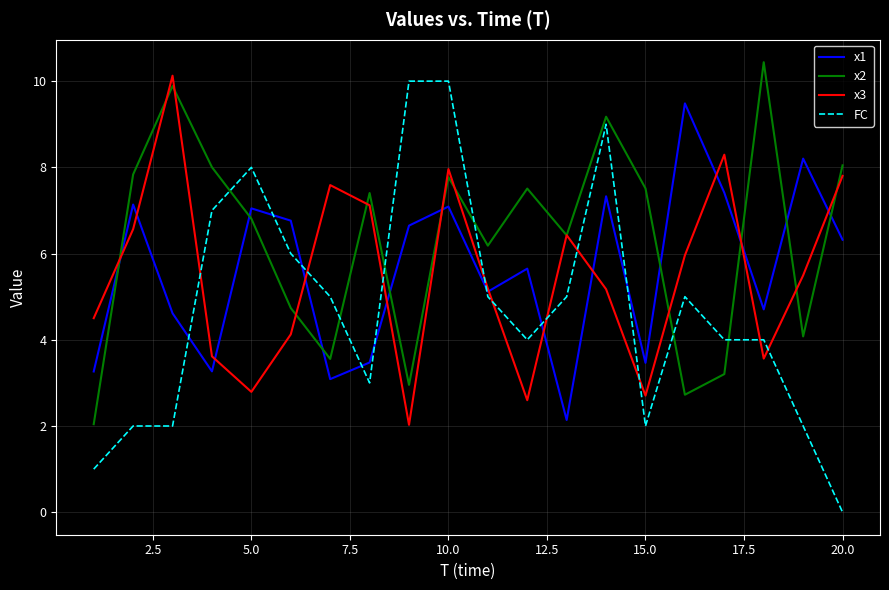

Which series has the widest spread of values?

FC